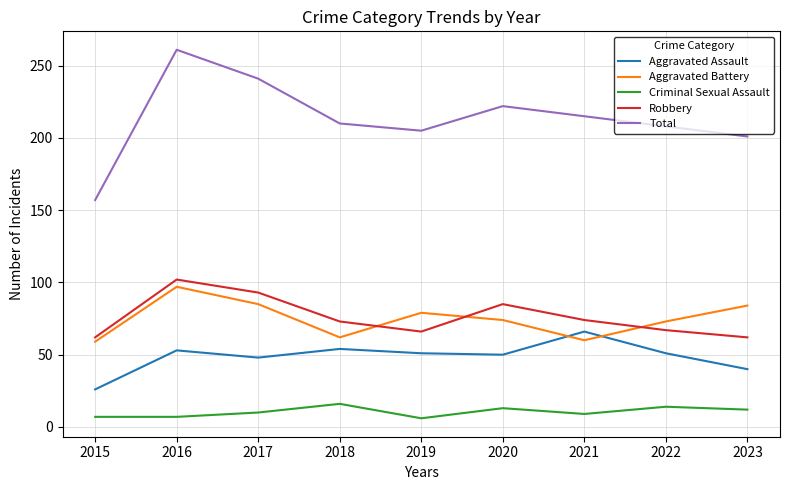

What is the difference between the highest and lowest values at 2022?

194